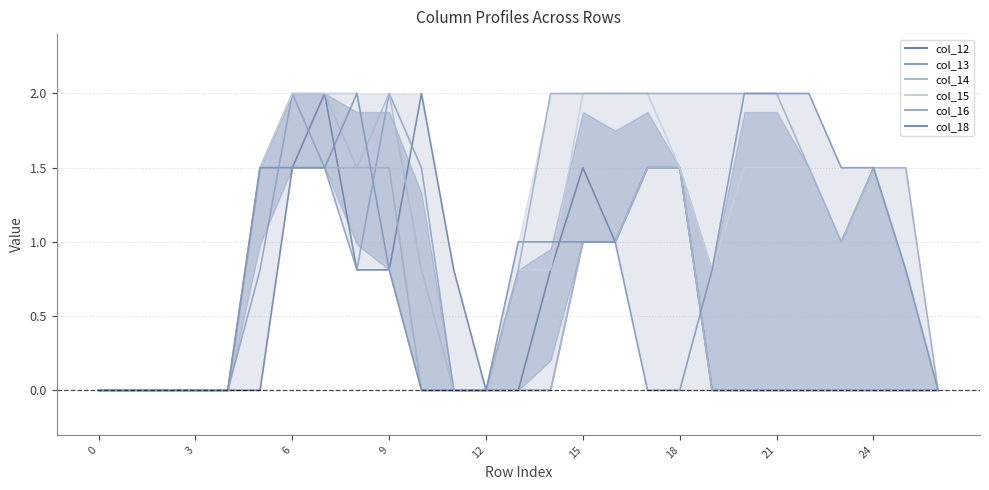

True or false: col_12 has a value of -0.7 at 0.

False